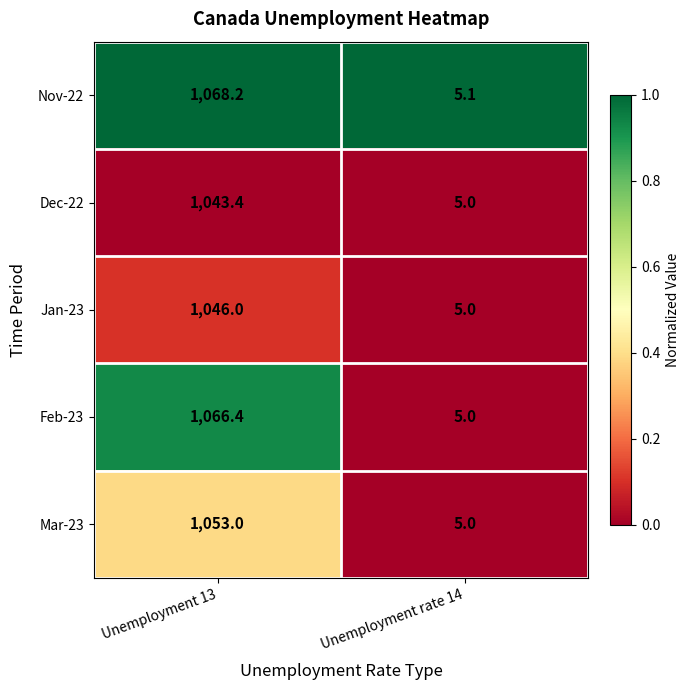

What is the difference between the highest and lowest values at Unemployment 13?

24.8